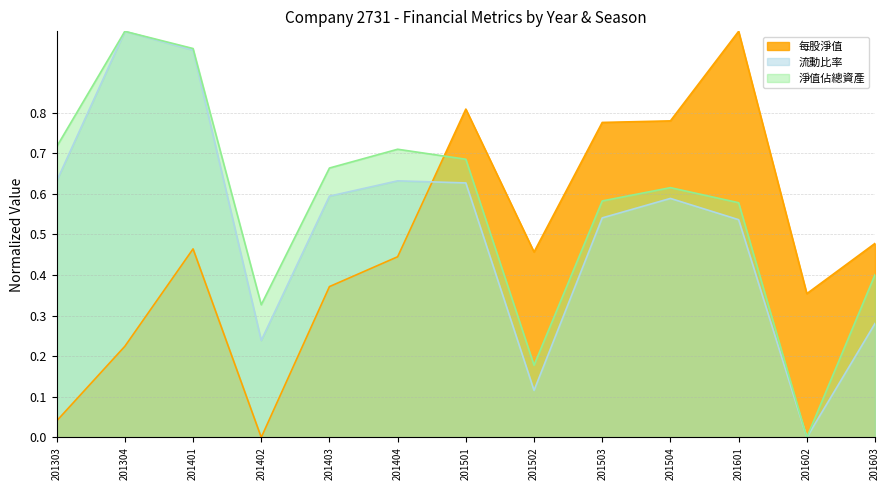

At which category is the sum across all series the highest?

201401